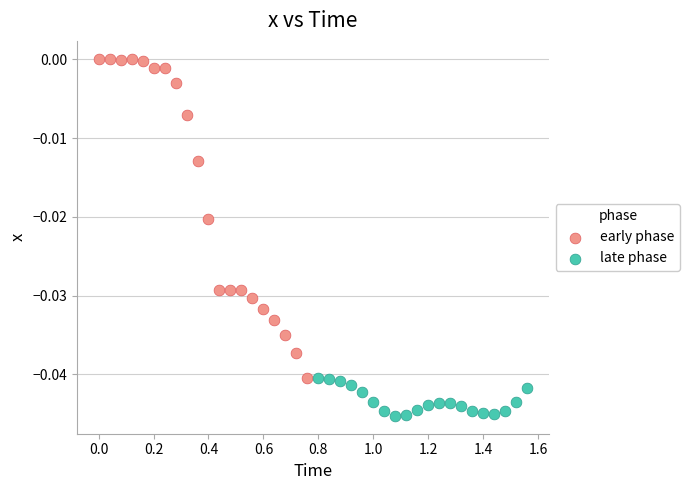

Which series has the widest spread of Y values?

early phase